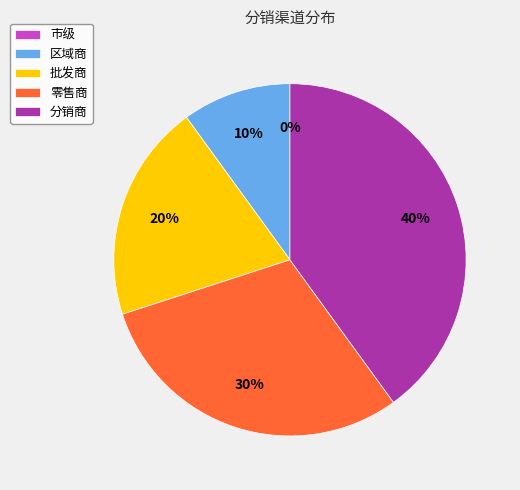

To the nearest percent, what is the average slice percentage?

20%